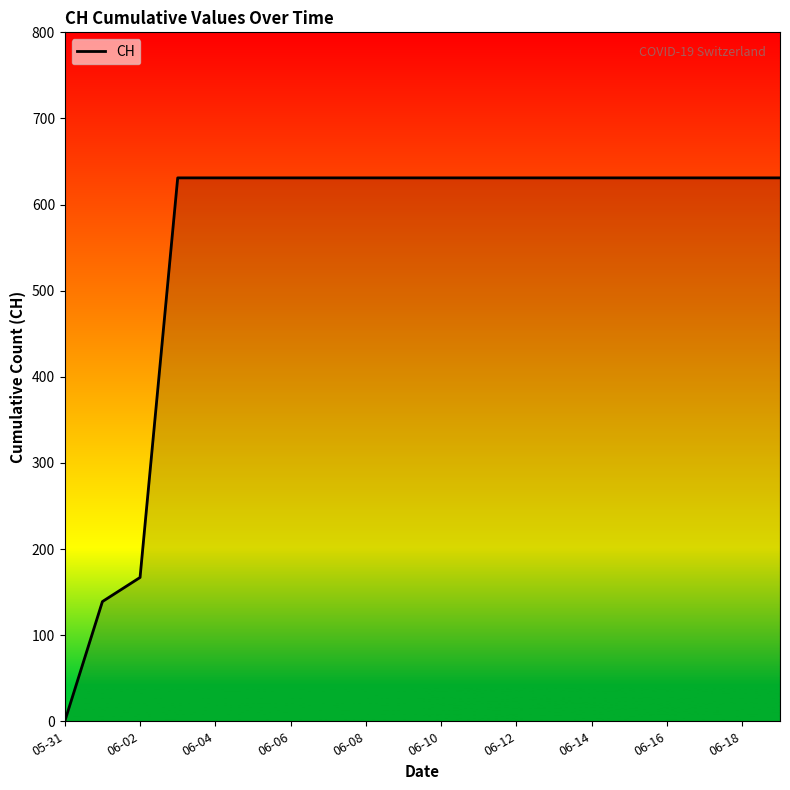

What is the difference between the maximum and minimum values?

631